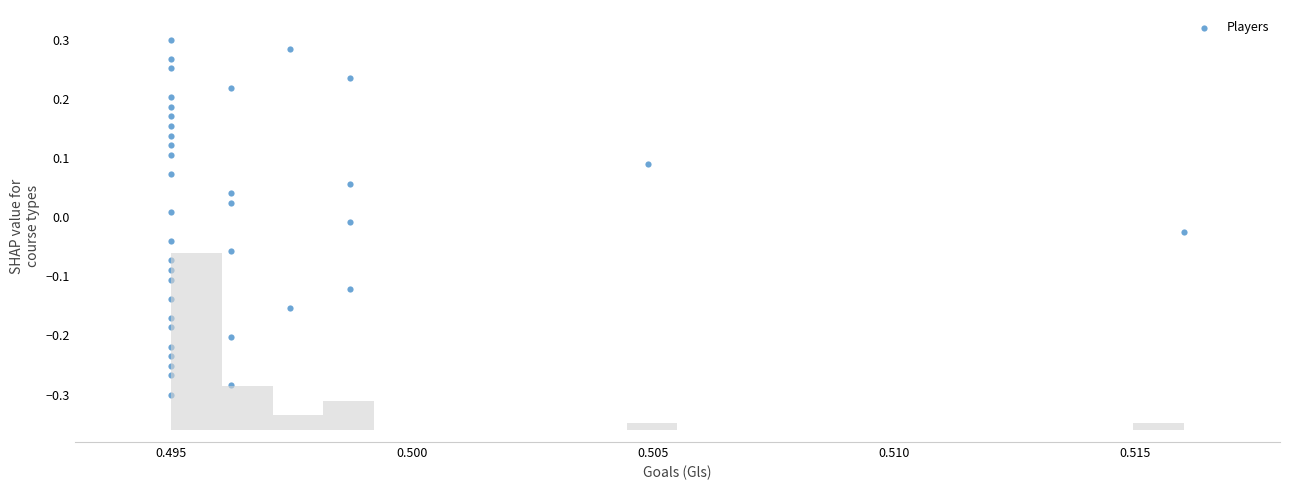

What is the range of Y values (max minus min)?

0.6